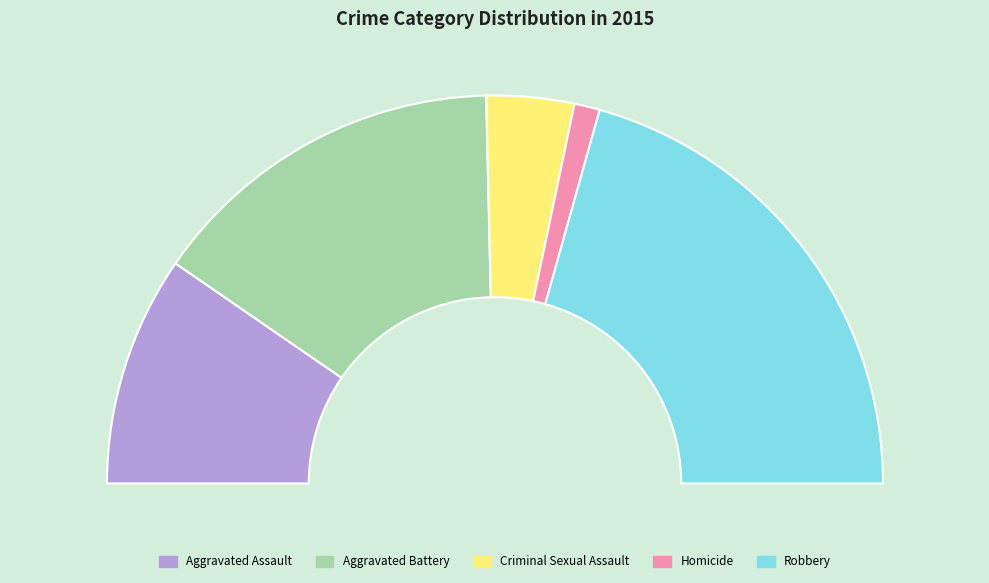

Between Criminal Sexual Assault and Aggravated Battery, which is larger?

Aggravated Battery